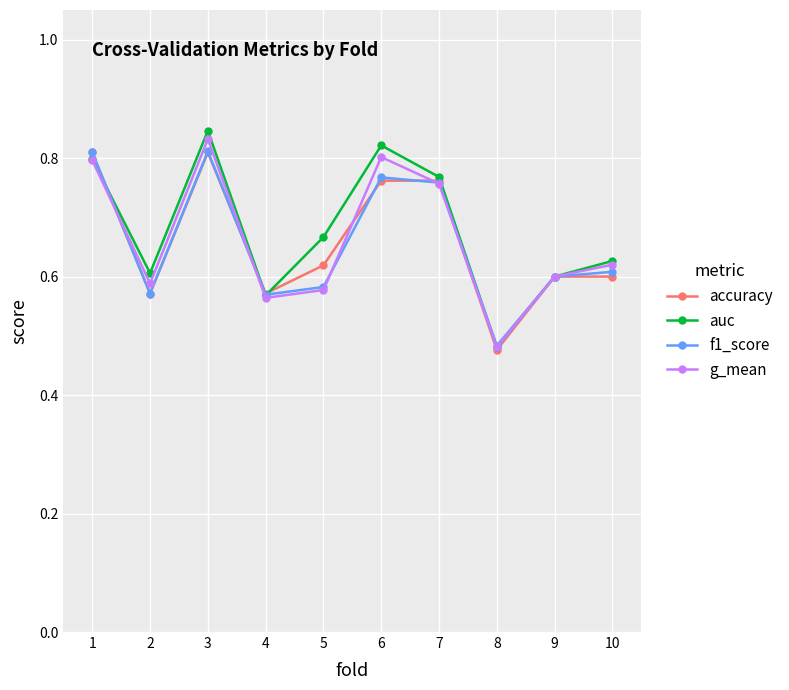

Which series has the largest total across all categories?

auc